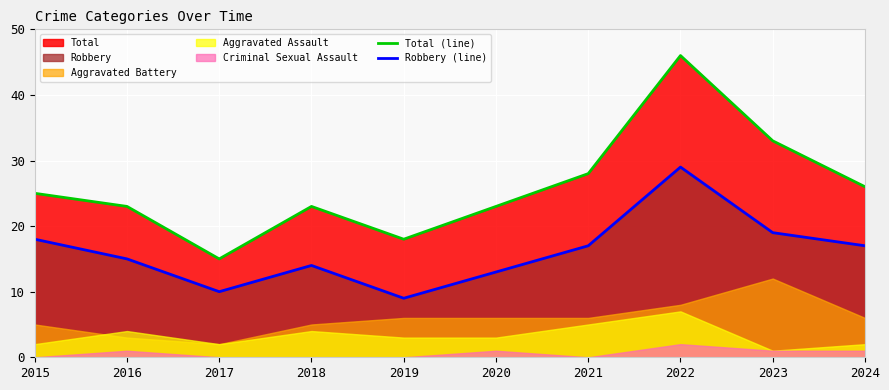

True or false: Robbery (line) and Total (line) intersect in this chart.

False